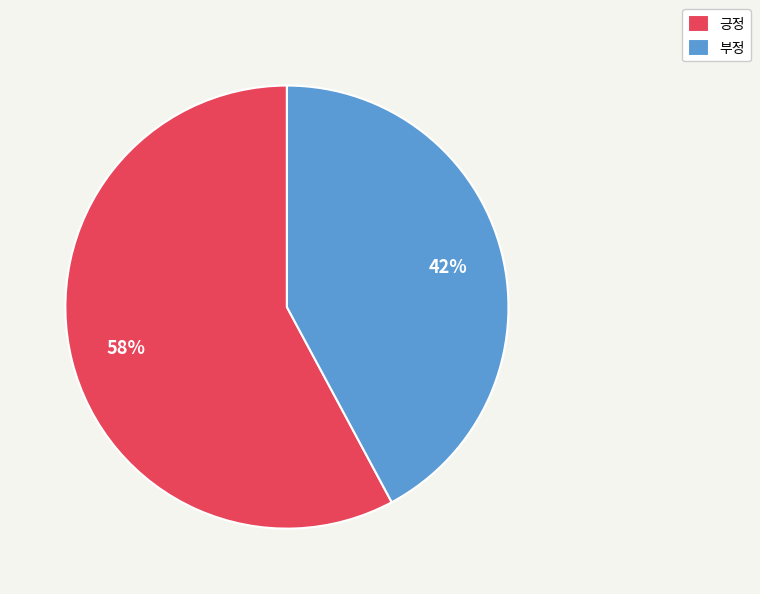

Count the number of slices in the pie.

2